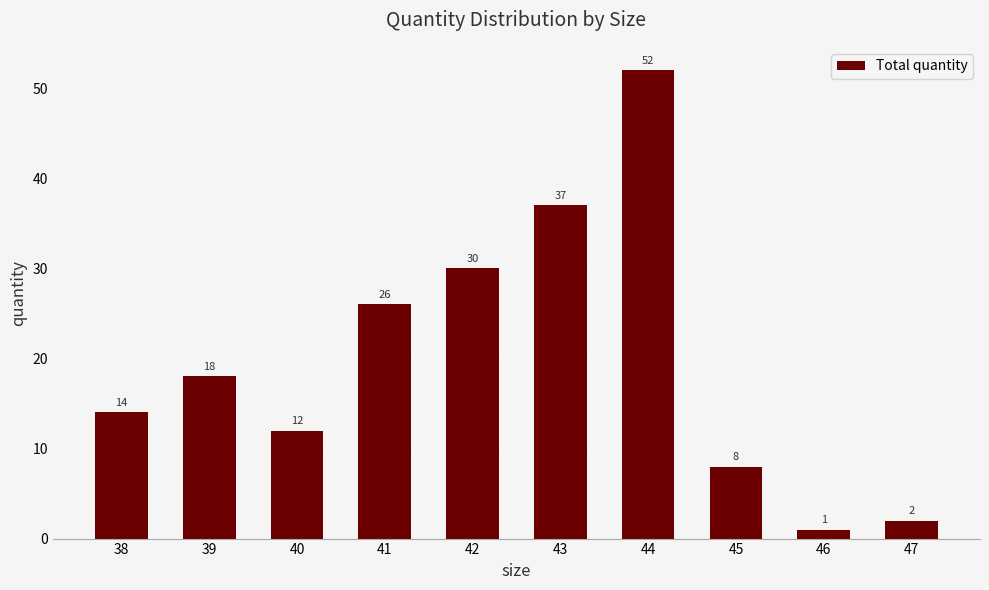

What is the difference between the maximum and minimum values?

51